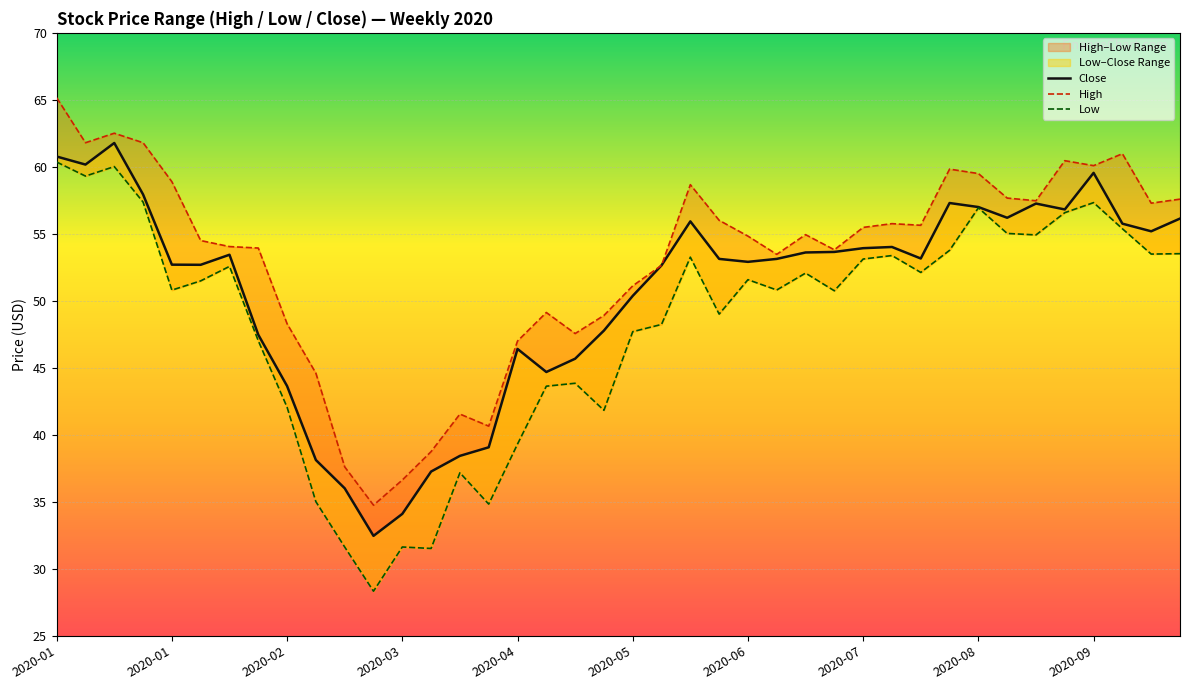

Where is the first local minimum for High?

2020-01